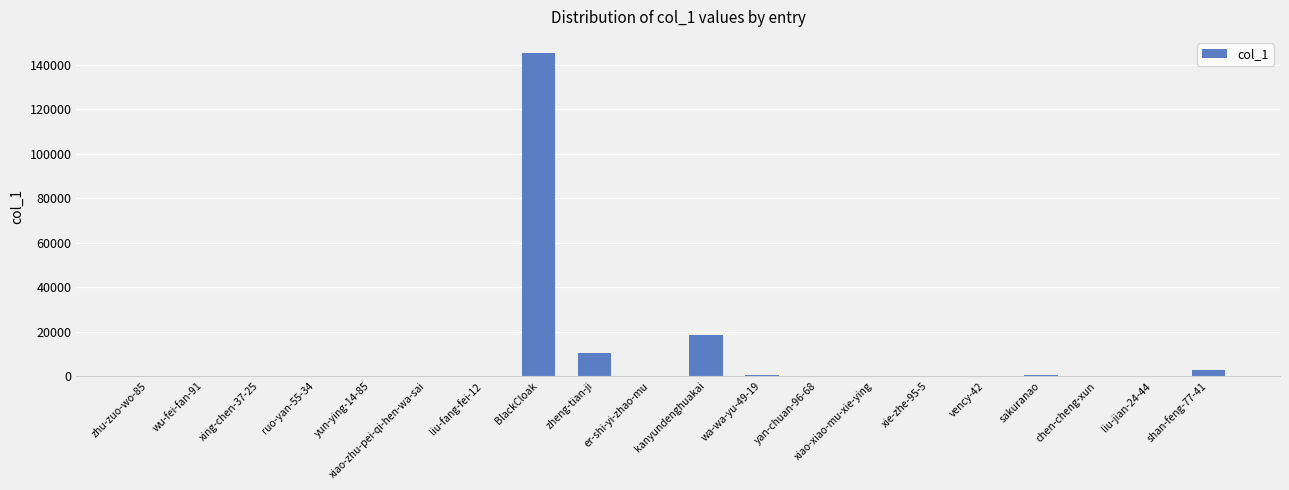

What is the sum of all values?

177748